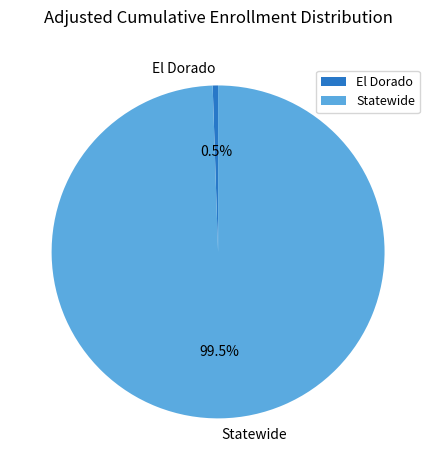

To the nearest percent, what is the difference between the largest and smallest slice percentages?

99%